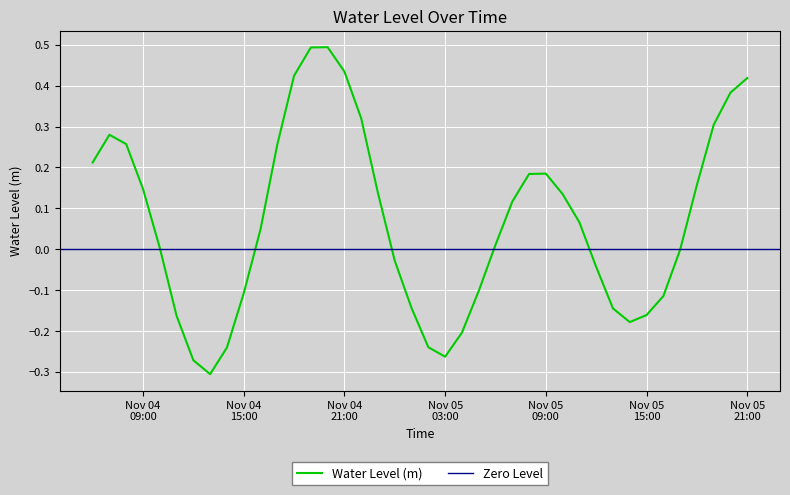

The chart shows a value of 0.0 at 2023-11-05 10:00:00. True or false?

False